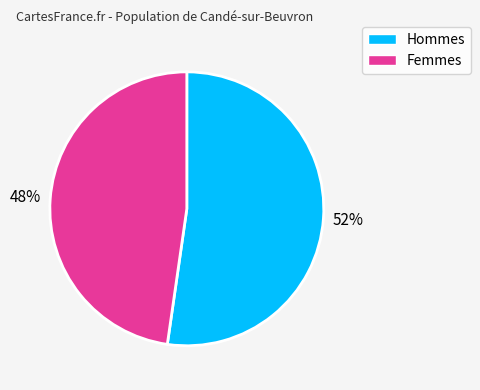

Does any single category account for the majority?

Yes